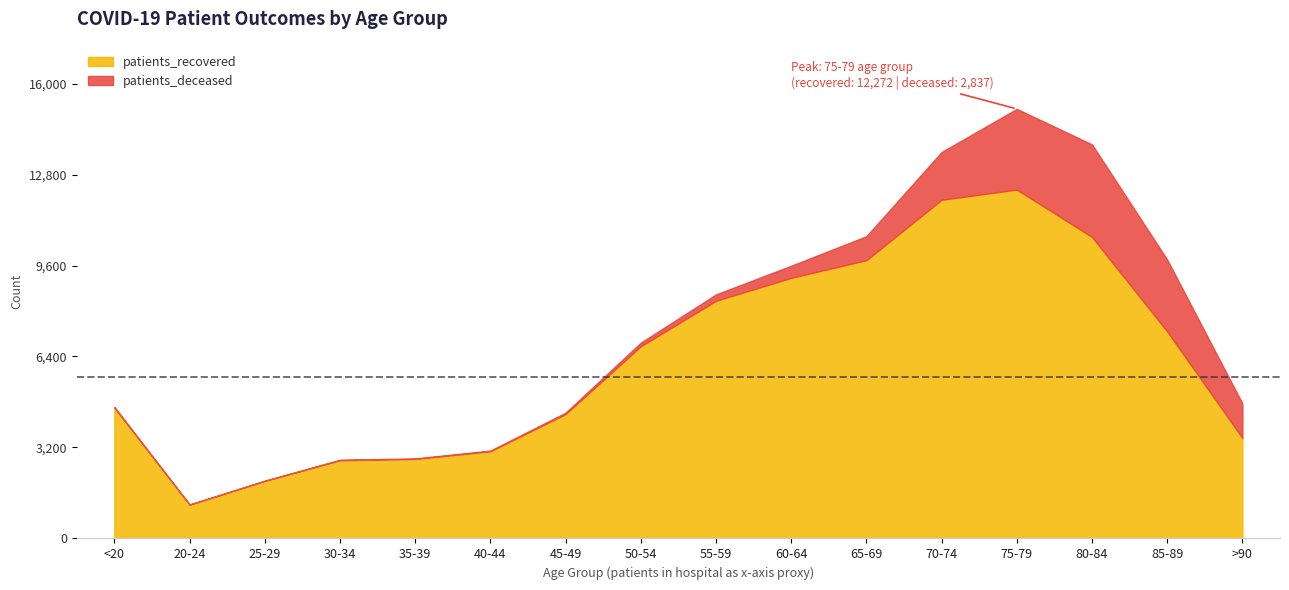

At which label is the value closest to 6731?

50-54